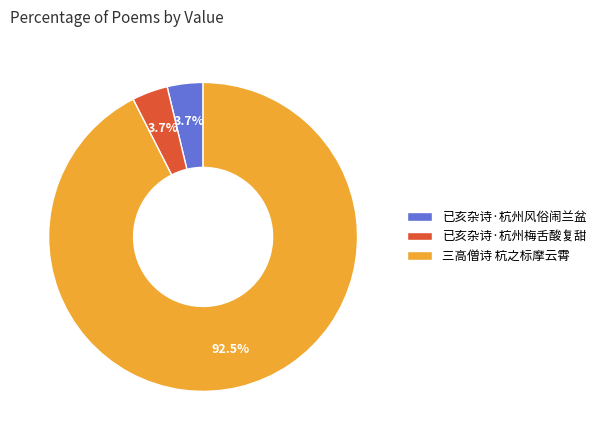

What is the majority slice?

三高僧诗 杭之标摩云霄